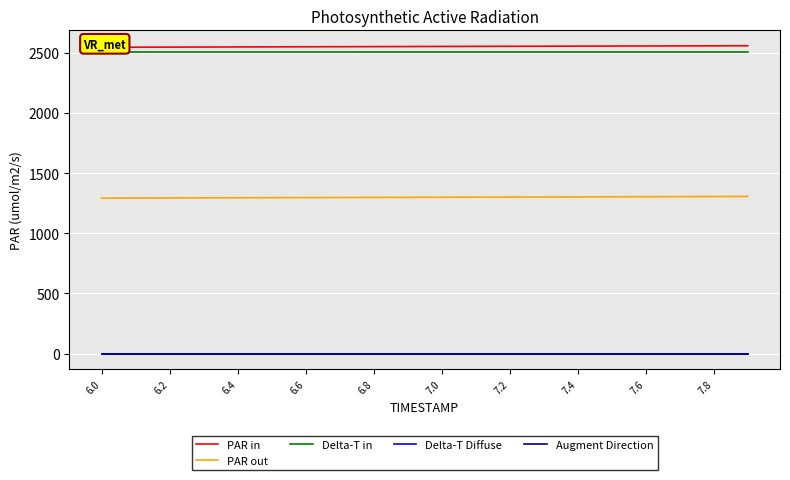

What is the average value of the PAR out series?

1299.0